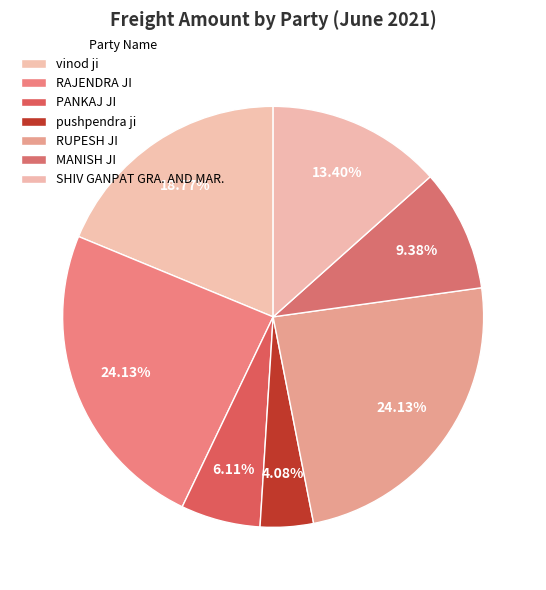

True or false: pushpendra ji accounts for 4% of the total.

True